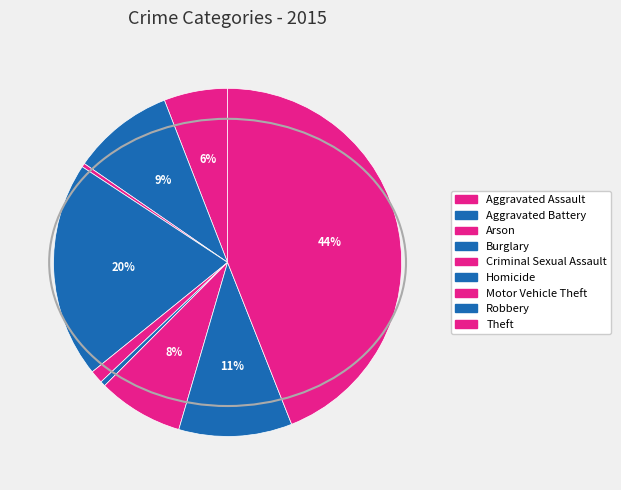

To the nearest percent, what portion does Aggravated Battery represent?

9%